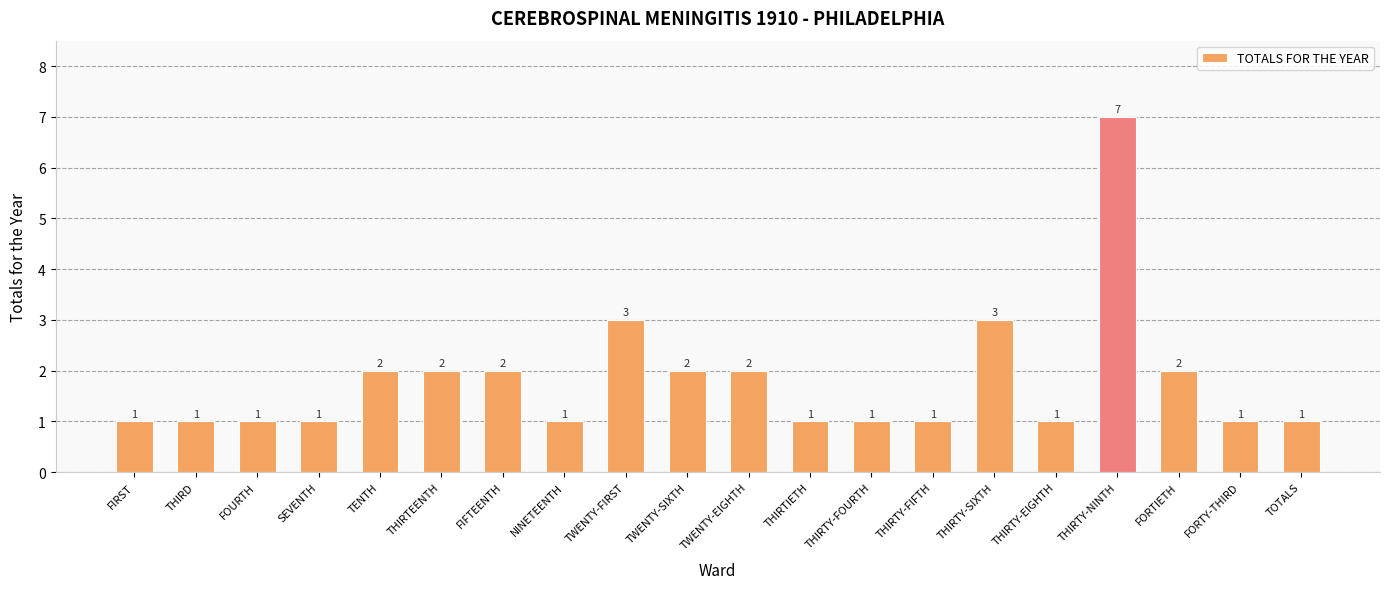

What is the maximum value shown in the chart?

7